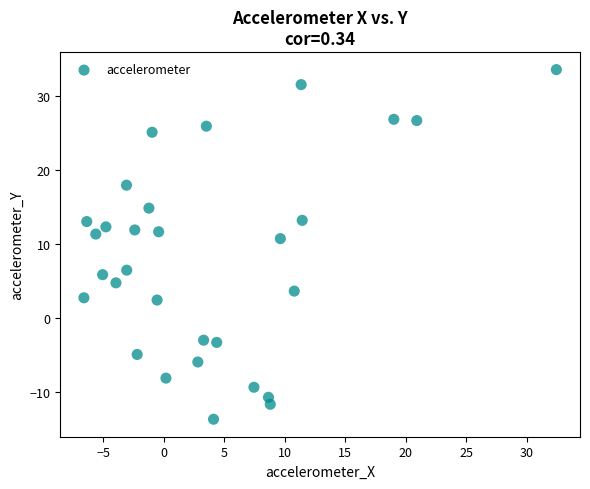

What Y value in the scatter plot is closest to 9?

10.7